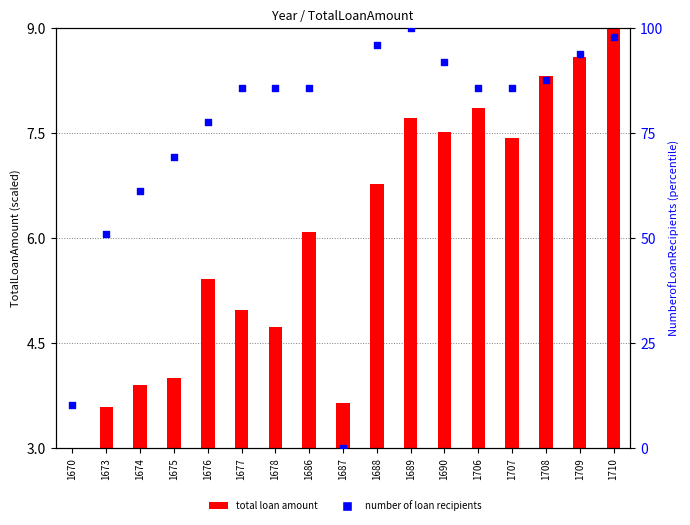

Which has a higher value, 1688 or 1686?

1688